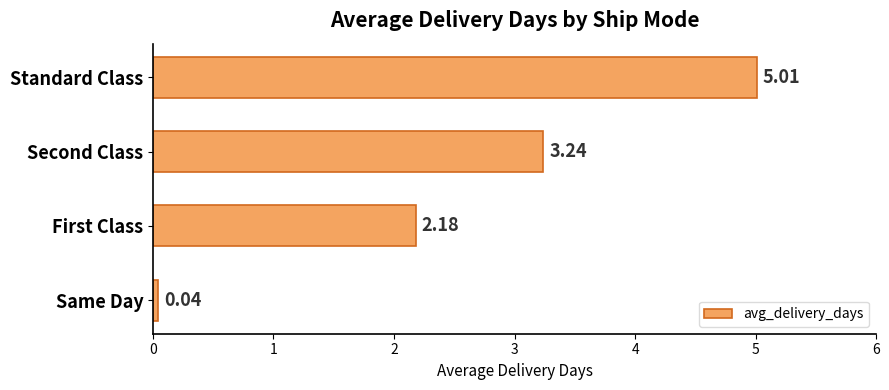

At which label is the value closest to 2?

First Class